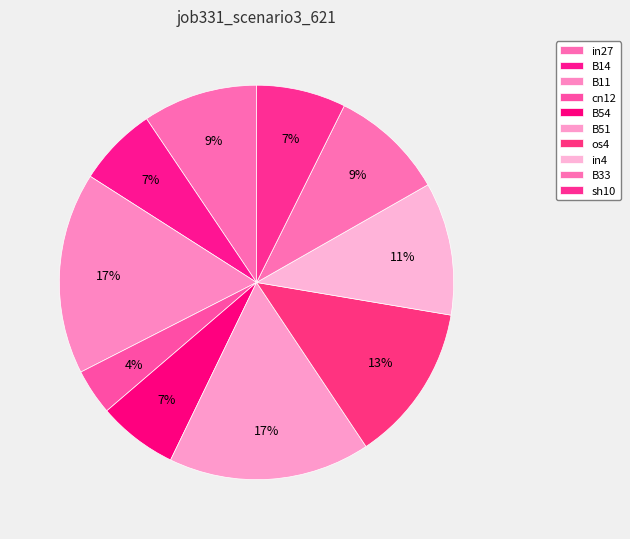

Combined, do os4 and cn12 account for over 50%?

No